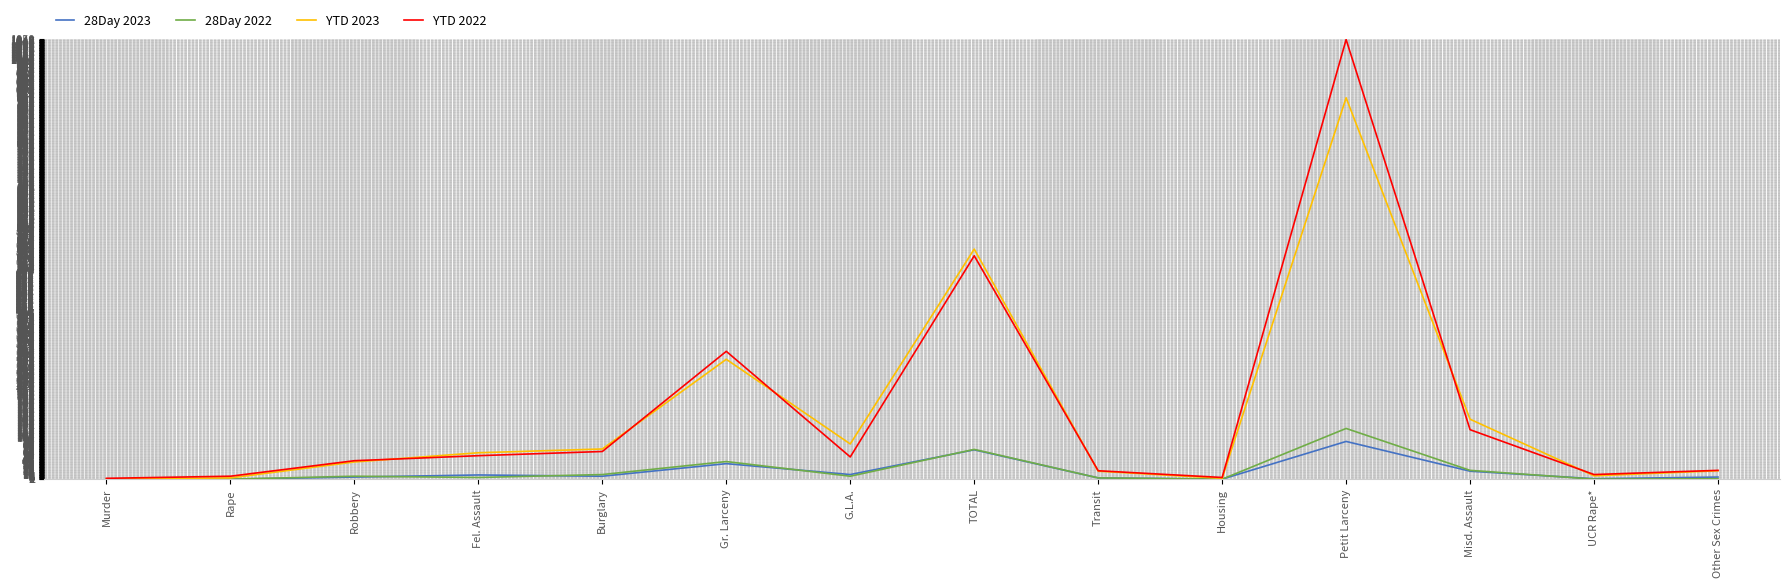

Is it true that 28Day 2023 equals 70 at TOTAL?

True